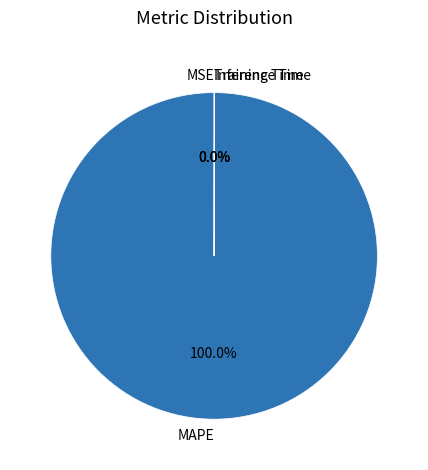

Which category has the biggest portion of the pie?

MAPE